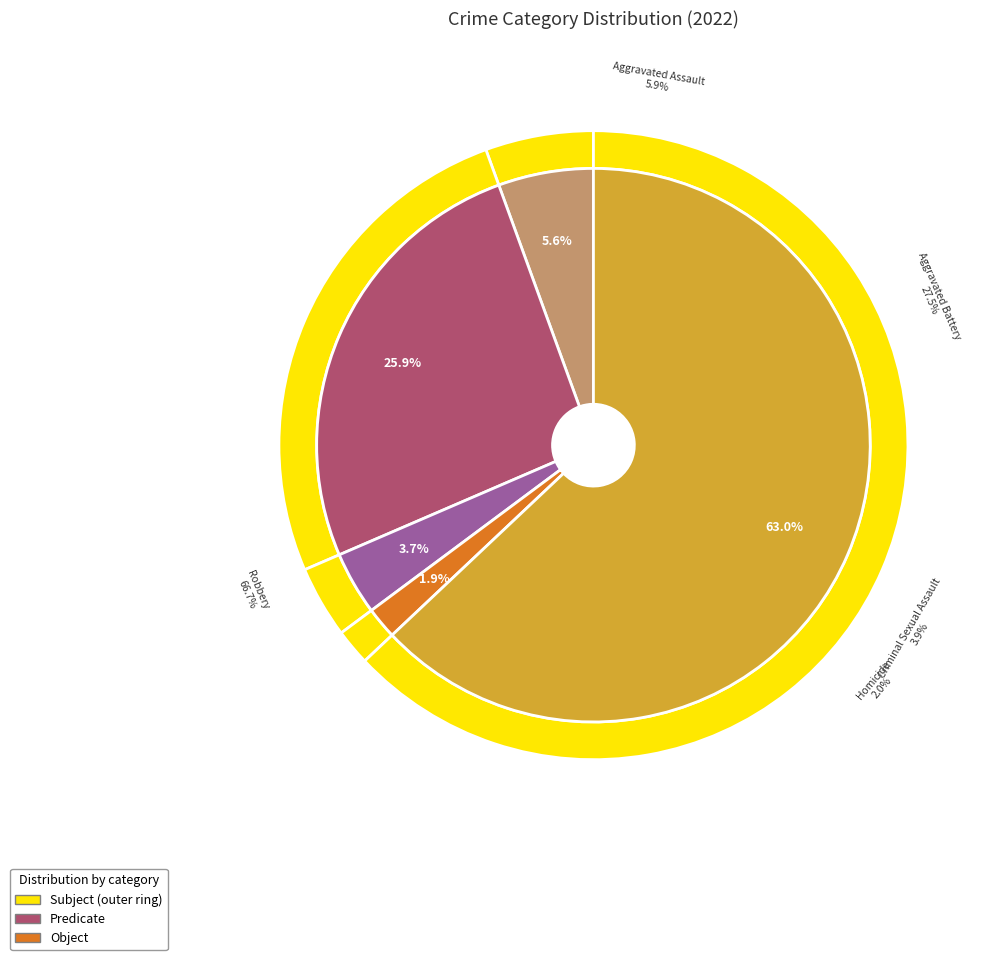

Do Aggravated Battery and Criminal Sexual Assault together represent more than half of the pie?

No